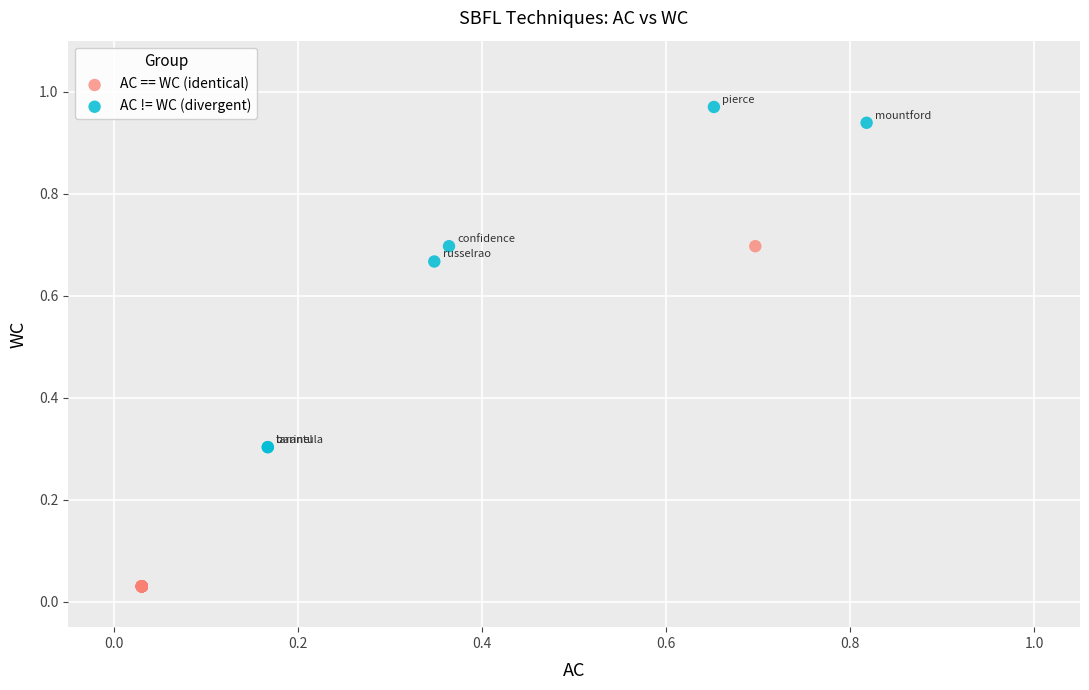

Which series reaches the maximum Y coordinate?

AC != WC (divergent)